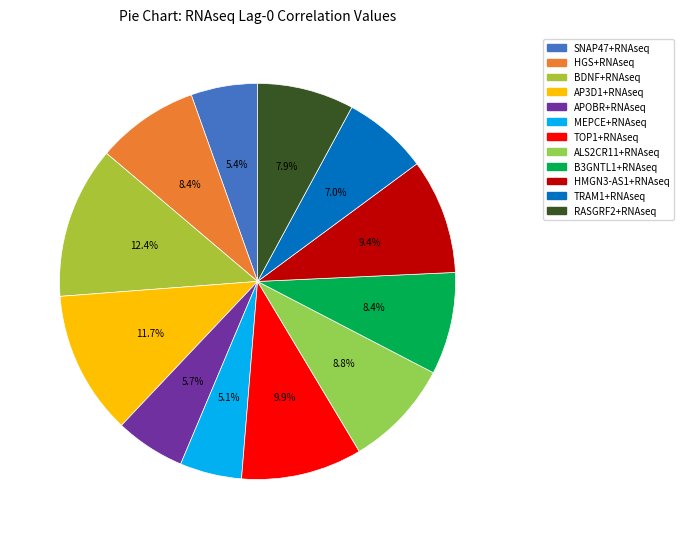

How many slices are in this pie chart?

12